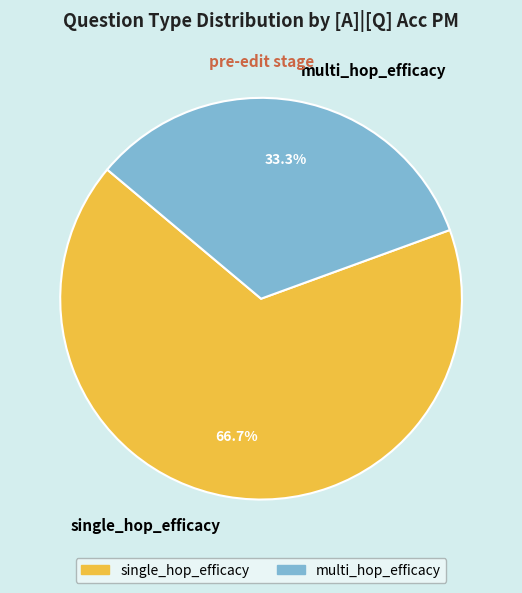

What portion of the pie excludes single_hop_efficacy?

33.3%